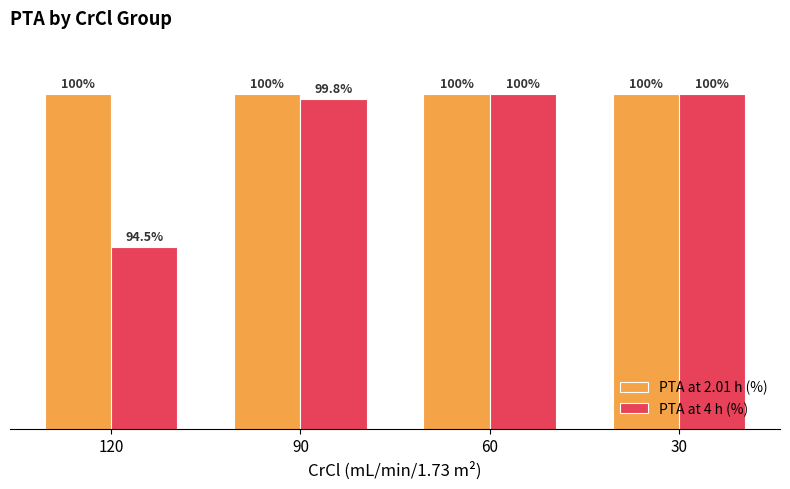

What are all the series names shown in the legend?

PTA at 2.01 h (%), PTA at 4 h (%)